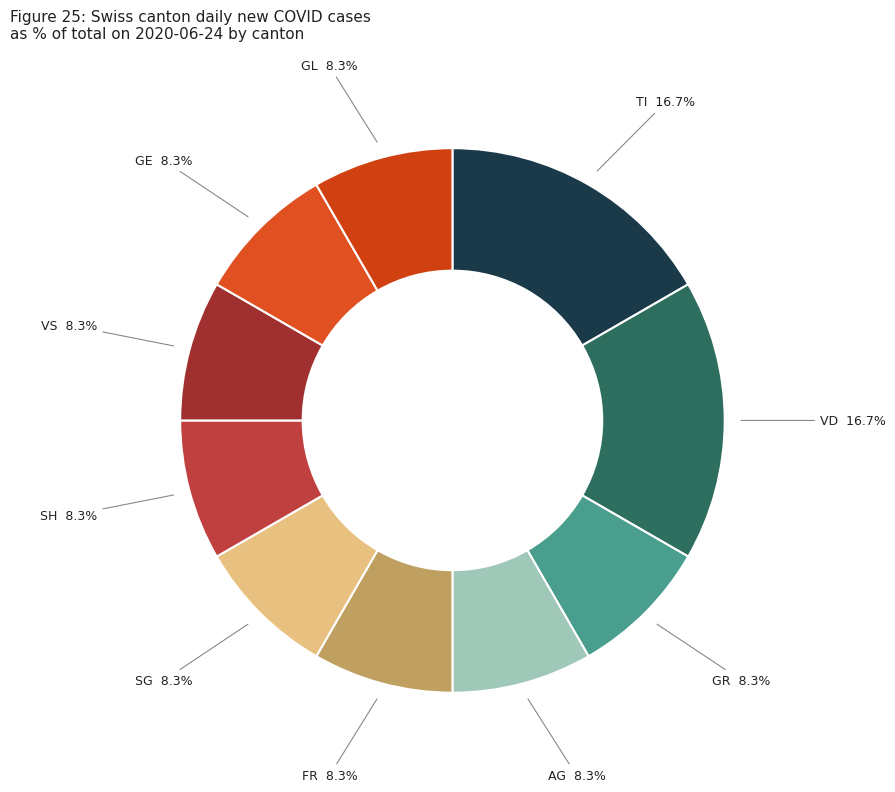

Is there any slice that represents more than half of the pie?

No